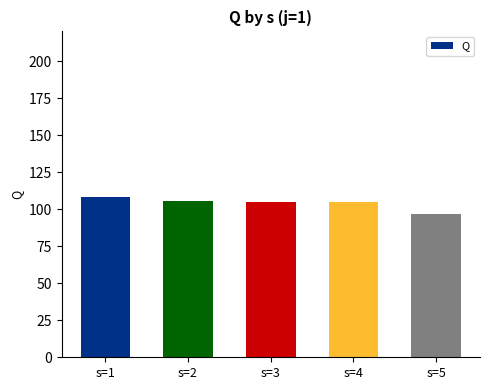

What is the smallest value displayed?

96.6